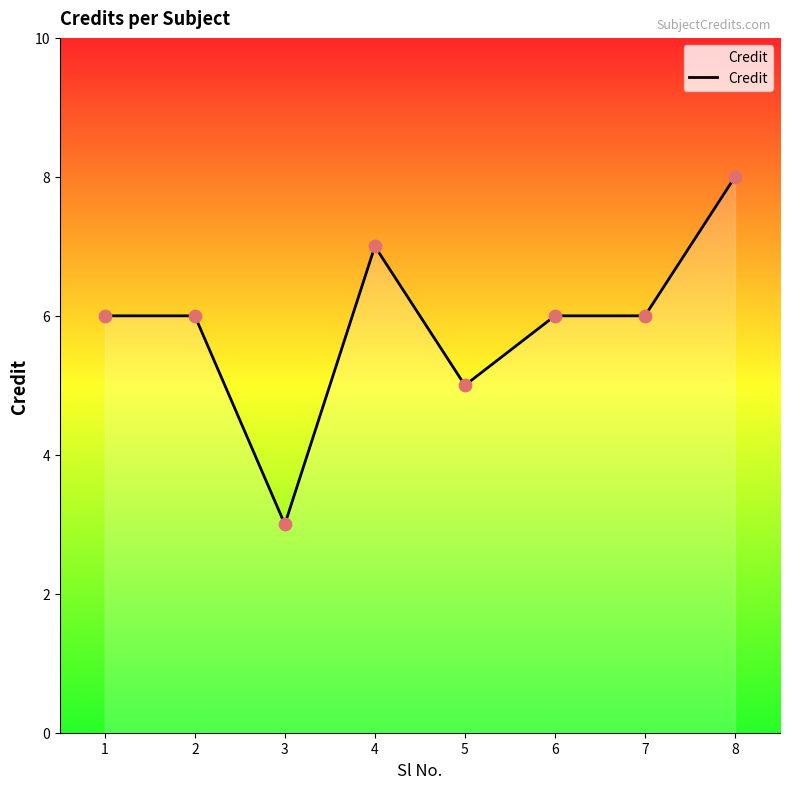

What is the ratio of the value at 8 to the value at 5?

1.6